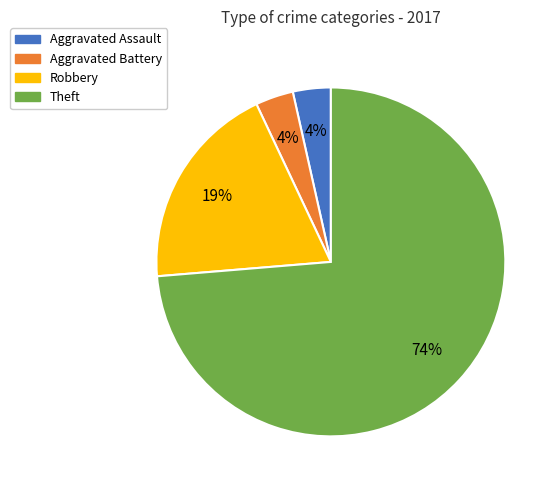

To the nearest percent, what is the average slice percentage?

25%